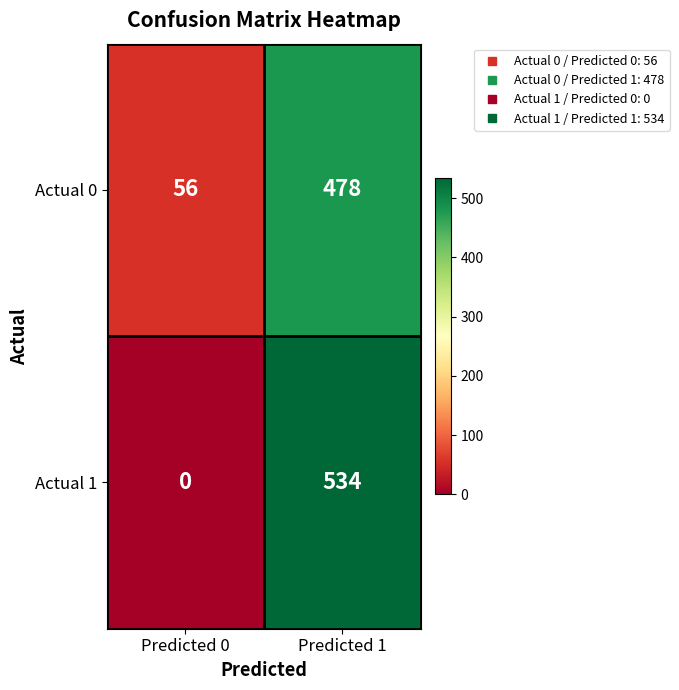

The Actual 1 series shows 0 at Predicted 0. True or false?

True